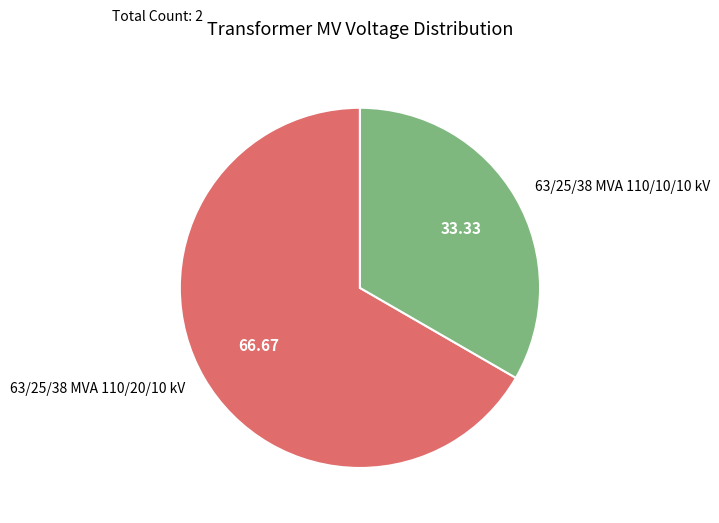

What is the majority slice?

63/25/38 MVA 110/20/10 kV